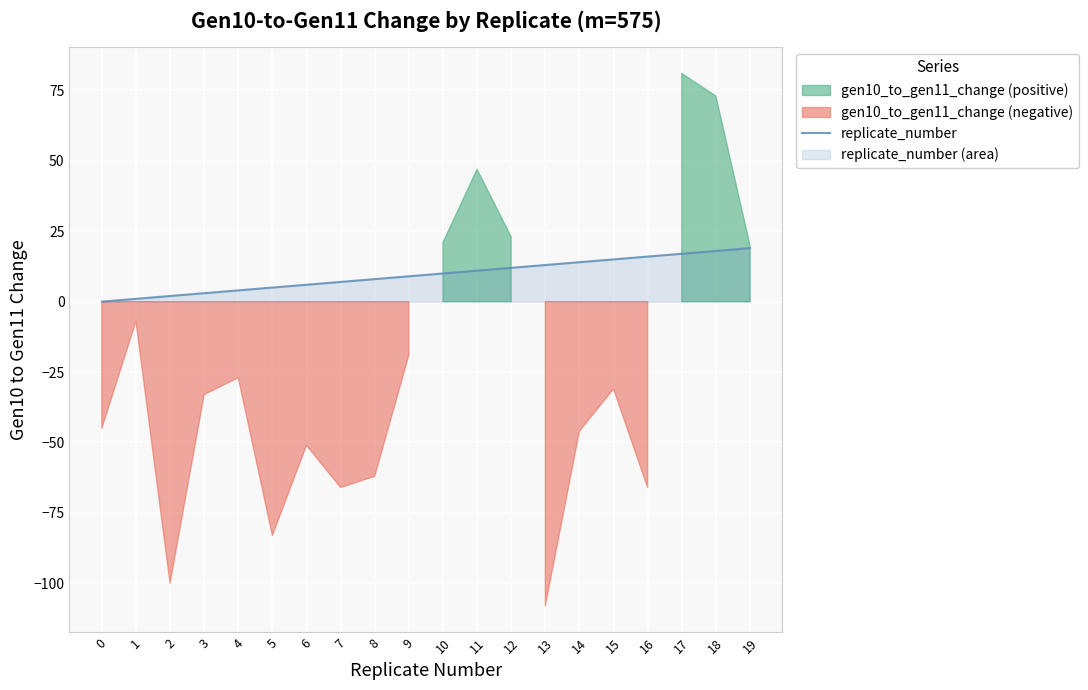

True or false: there are more than 0 points higher than both neighbors.

False